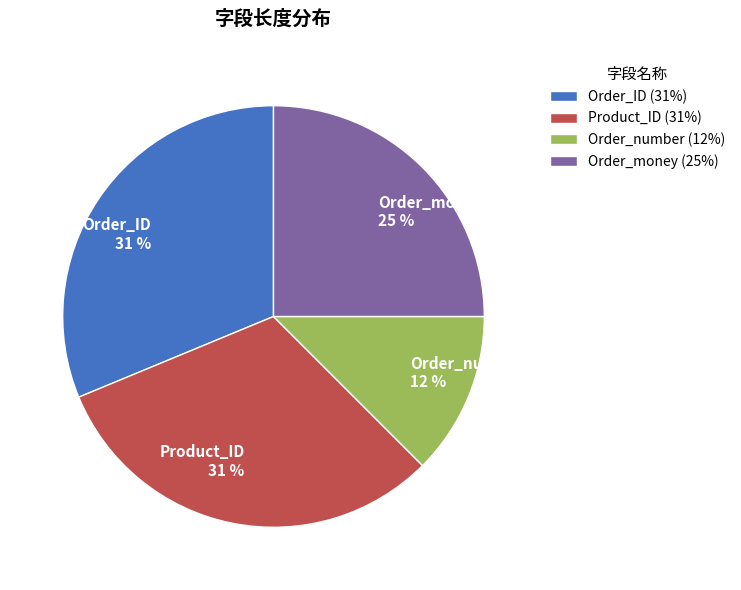

Count the number of slices in the pie.

4